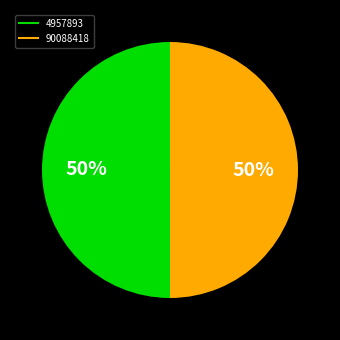

What percentage is the 4957893 slice, to the nearest percent?

50%